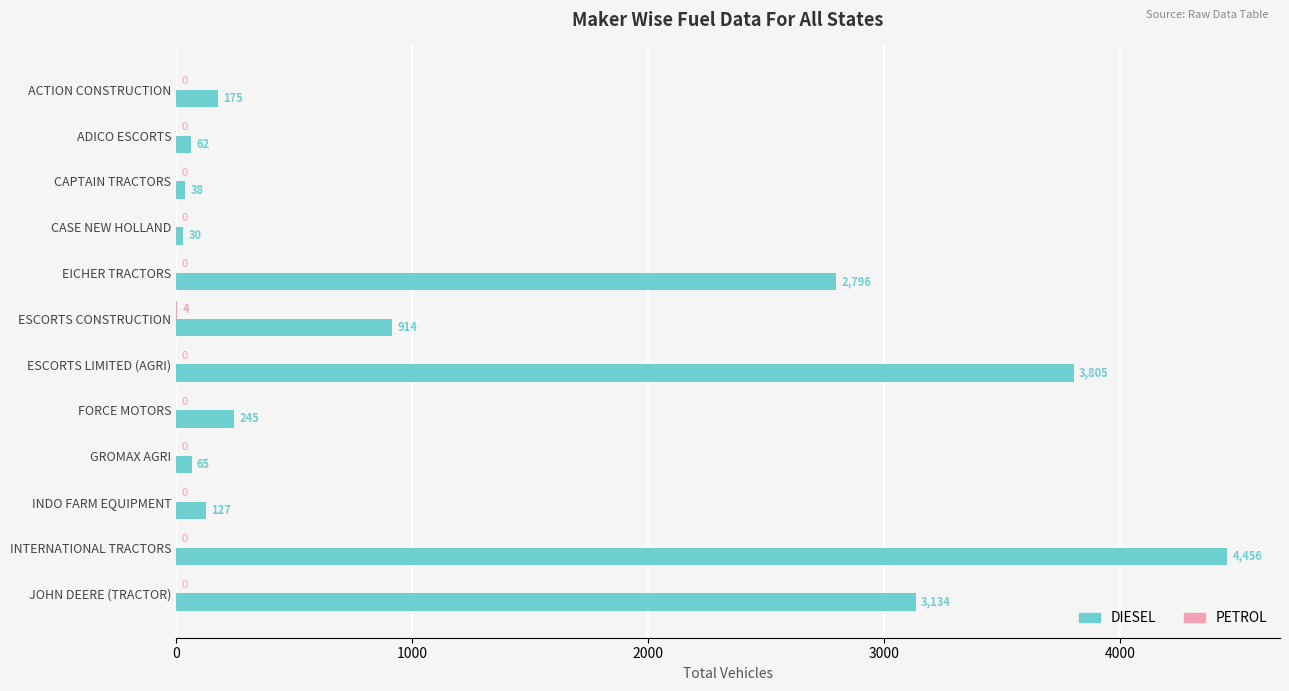

Which series changed the most between EICHER TRACTORS and INTERNATIONAL TRACTORS?

DIESEL